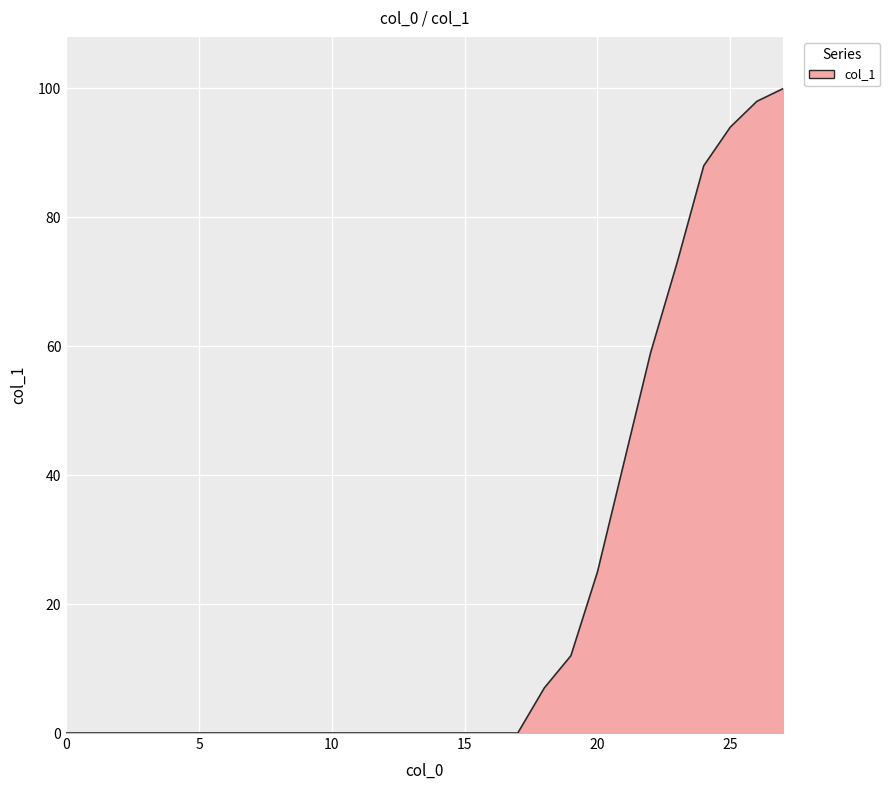

What is the greatest value displayed?

100